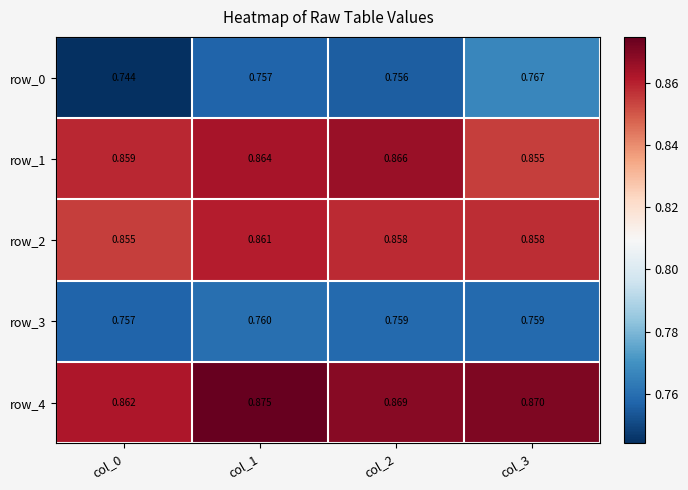

What is the total value across all series at col_2?

4.1